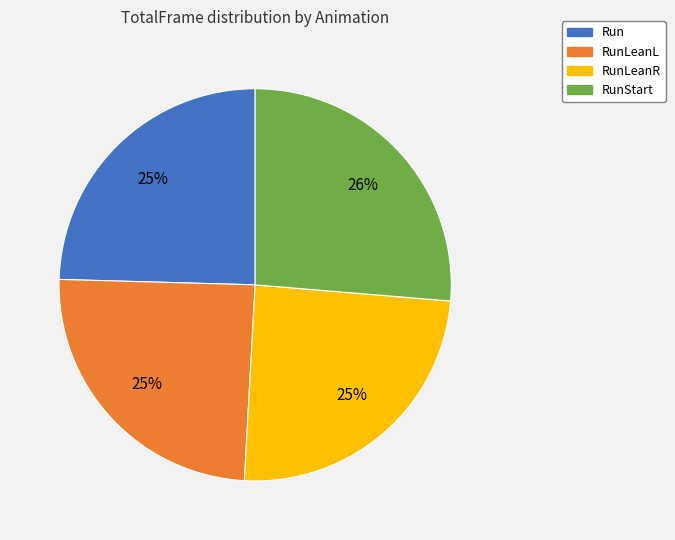

To the nearest percent, what is the average slice percentage?

25%